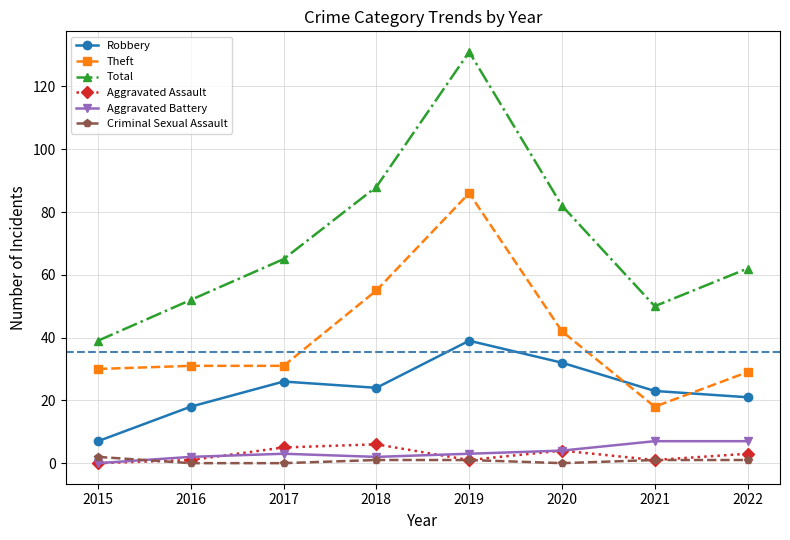

In Aggravated Assault, how many points are higher than both neighbors (excluding endpoints)?

2